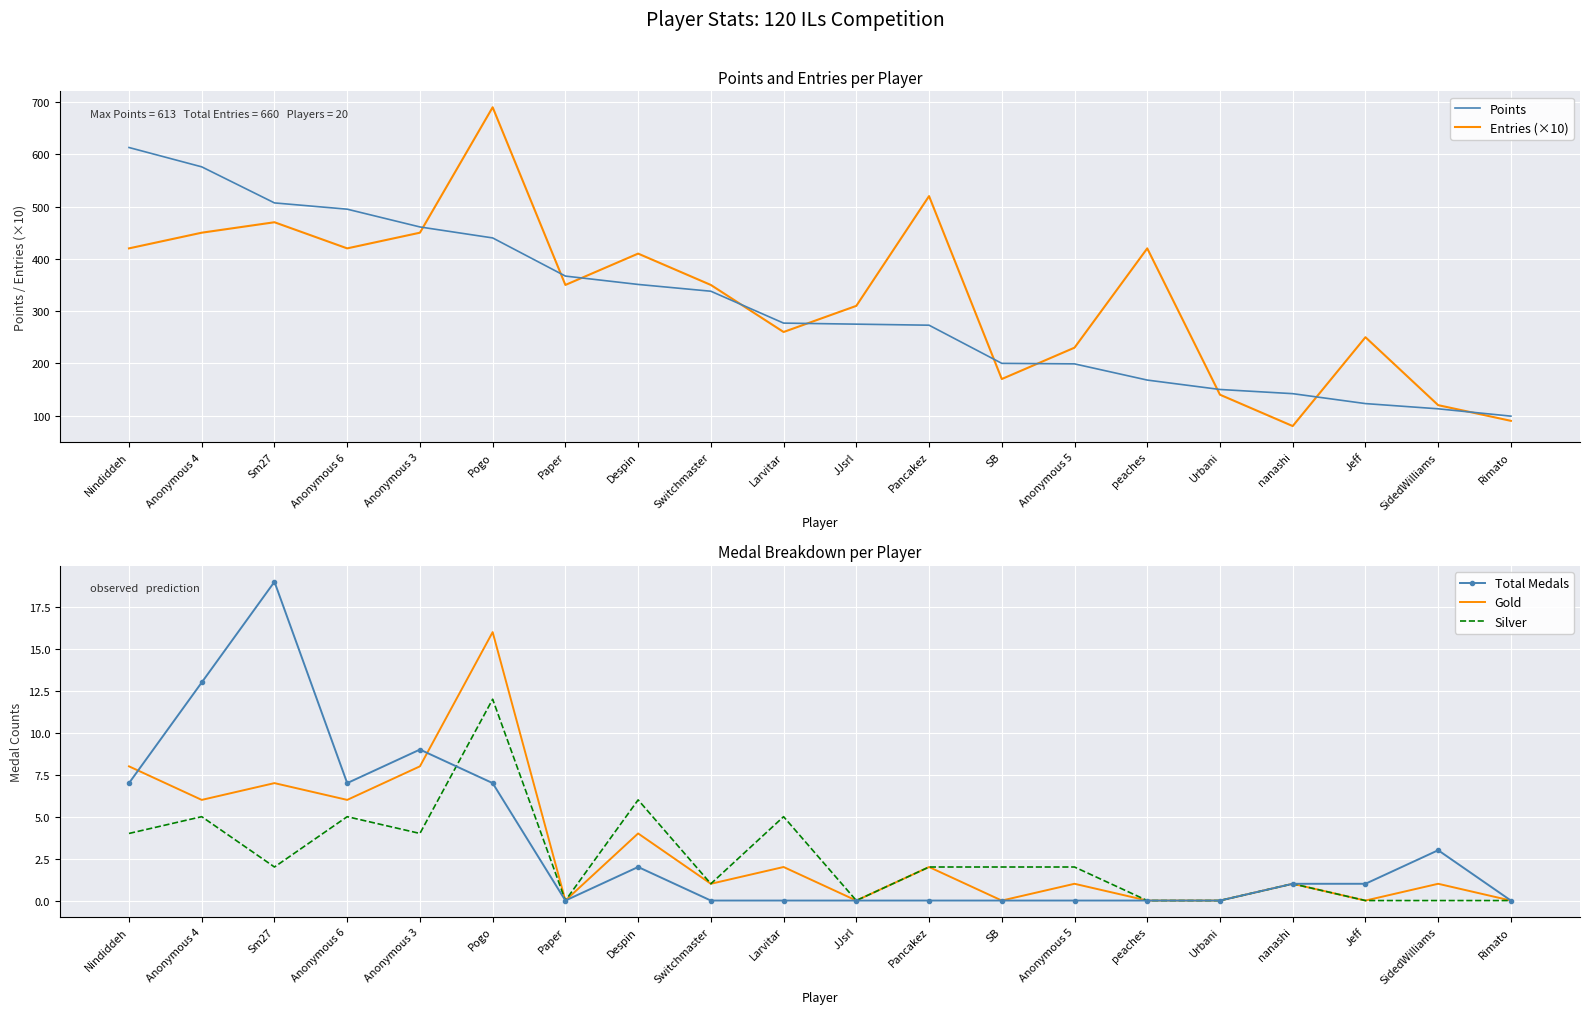

What position from the right is SidedWilliams?

2